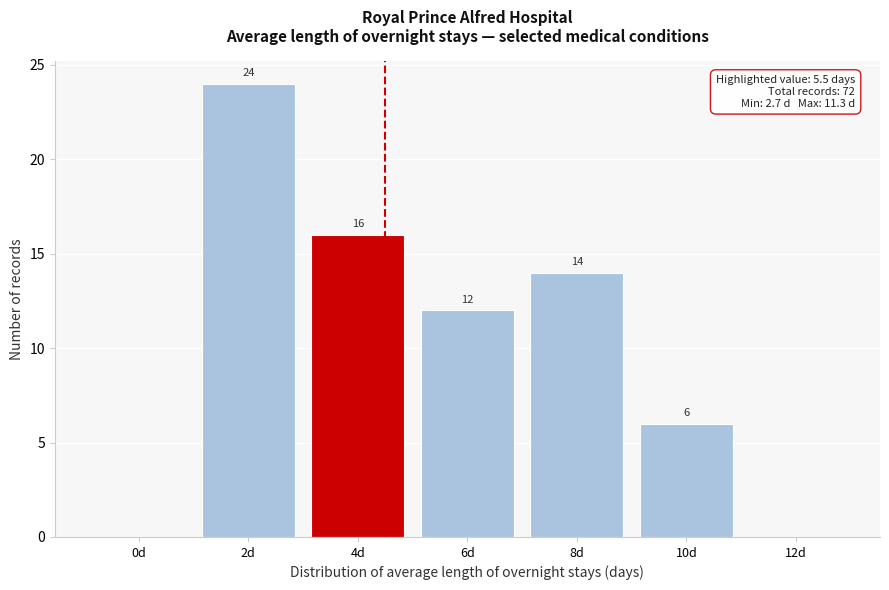

Reading left to right, transcribe all the data shown in this chart.

0d=0	2d=24	4d=16	6d=12	8d=14	10d=6	12d=0